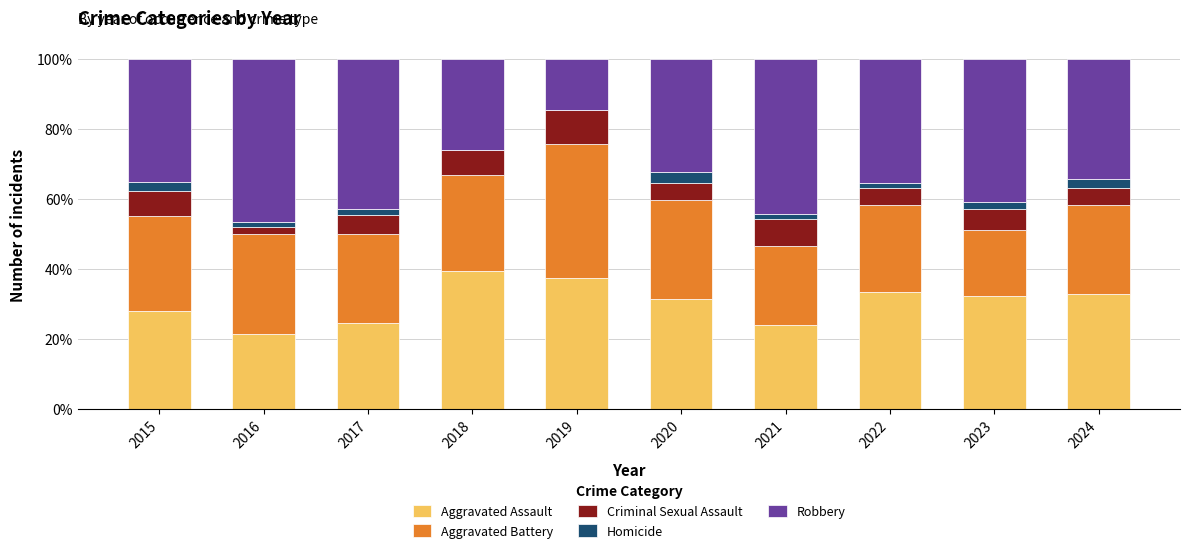

Is it true that Aggravated Assault equals 48.6 at 2023?

False